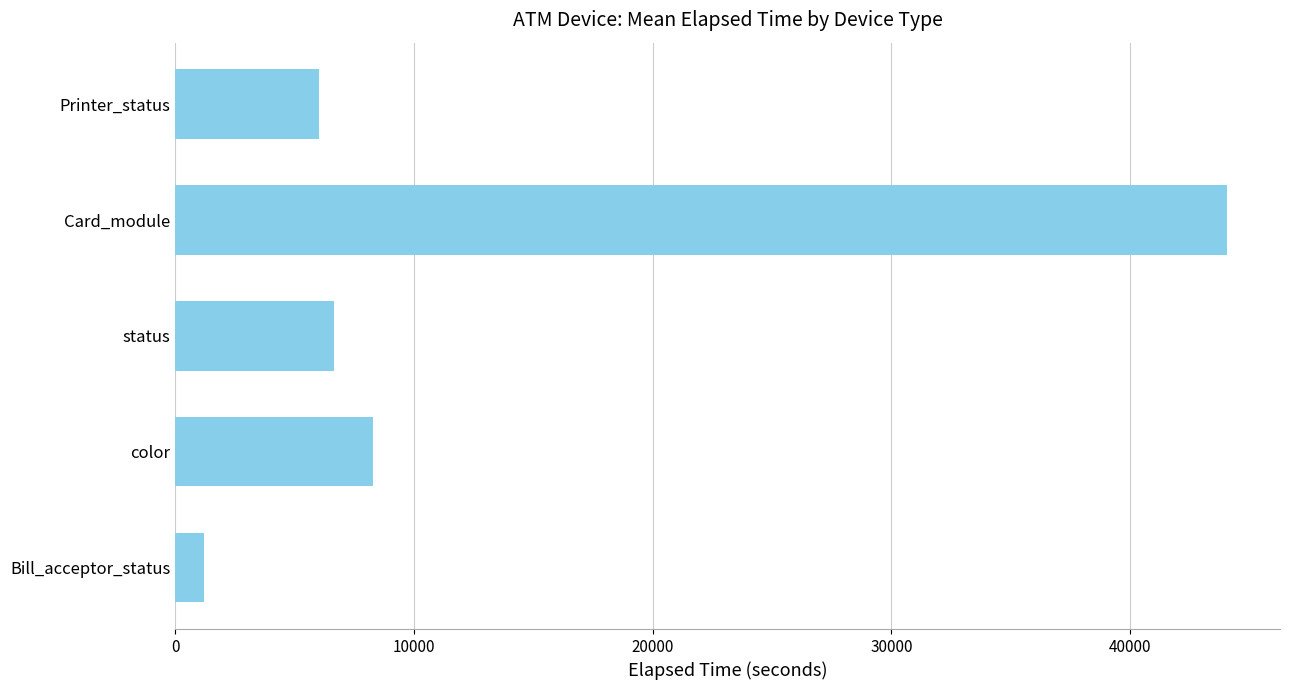

How many distinct data groups are displayed?

1